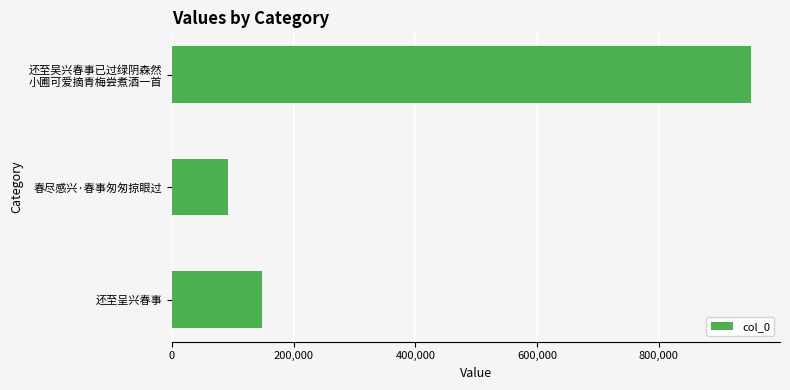

What is the sum of all values?

1191089